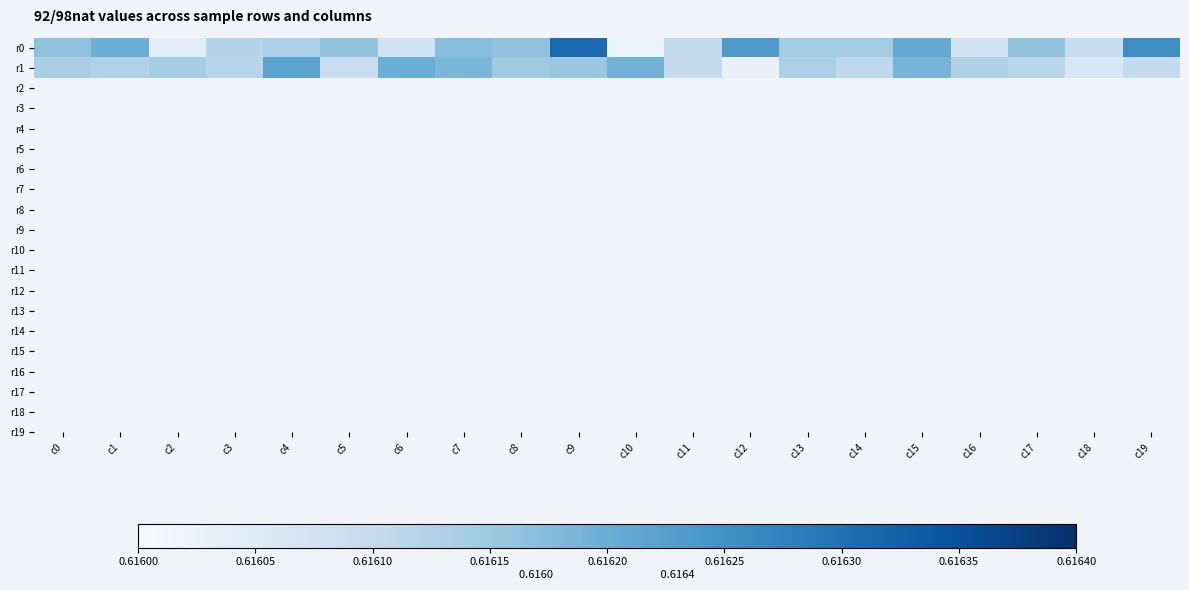

Reading left to right, what are all the values shown in this chart?

r0: c0=0.6	c1=0.6	c2=0.6	c3=0.6	c4=0.6	c5=0.6	c6=0.6	c7=0.6	c8=0.6	c9=0.6	c10=0.6	c11=0.6	c12=0.6	c13=0.6	c14=0.6	c15=0.6	c16=0.6	c17=0.6	c18=0.6	c19=0.6
r1: c0=0.6	c1=0.6	c2=0.6	c3=0.6	c4=0.6	c5=0.6	c6=0.6	c7=0.6	c8=0.6	c9=0.6	c10=0.6	c11=0.6	c12=0.6	c13=0.6	c14=0.6	c15=0.6	c16=0.6	c17=0.6	c18=0.6	c19=0.6